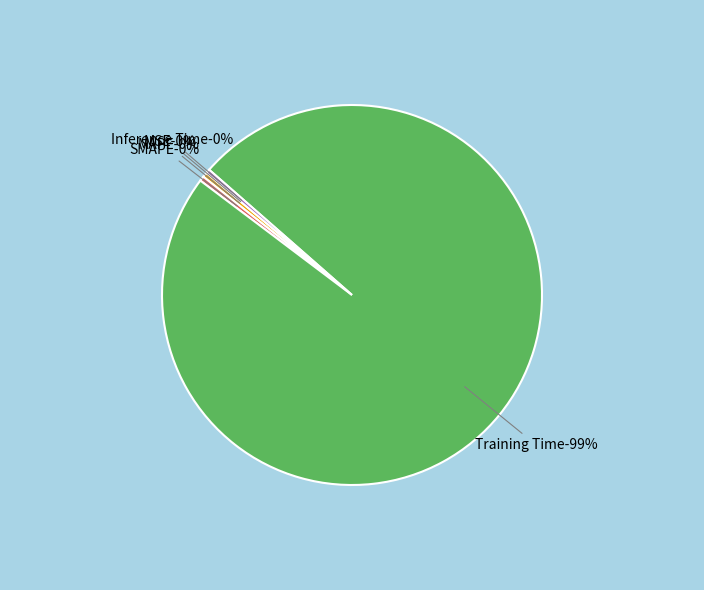

How many segments does this pie chart have?

5